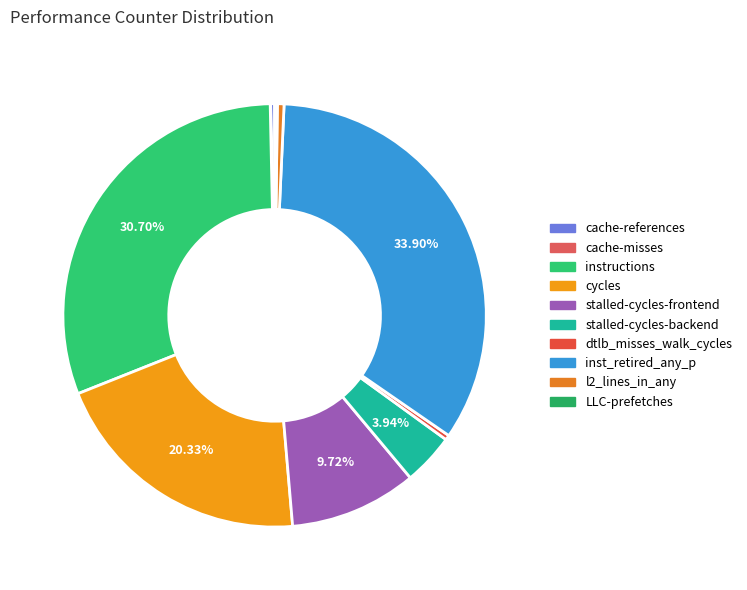

Which has a higher value, instructions or stalled-cycles-backend?

instructions